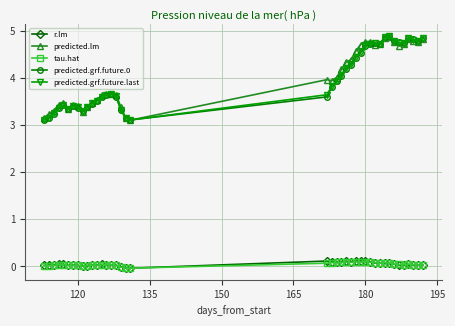

True or false: r.lm and predicted.grf.future.0 cross at least once.

False